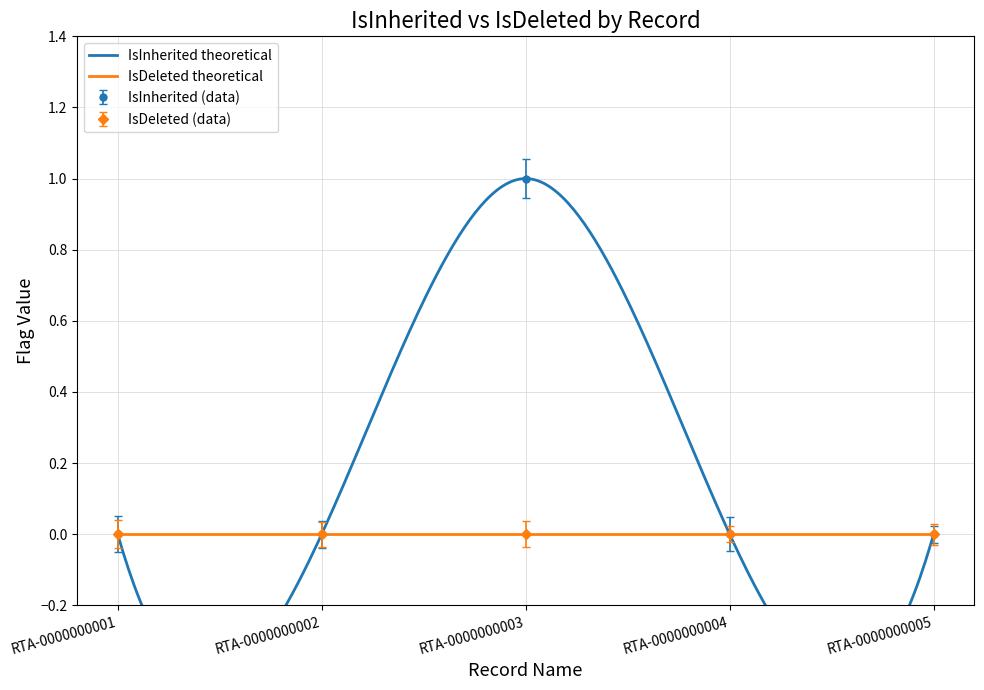

The value at RTA-0000000005 is 0. True or false?

False